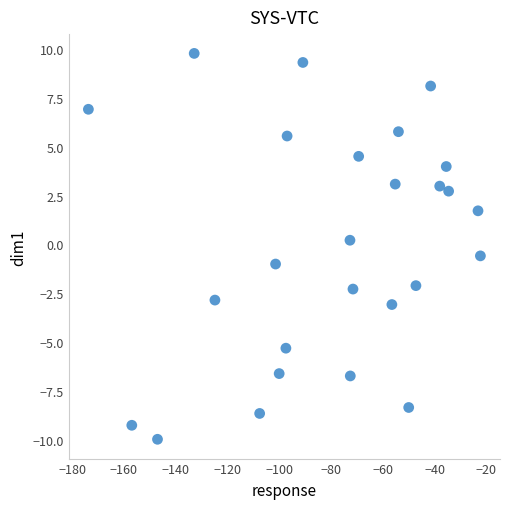

What is the range of Y values (max minus min)?

19.8